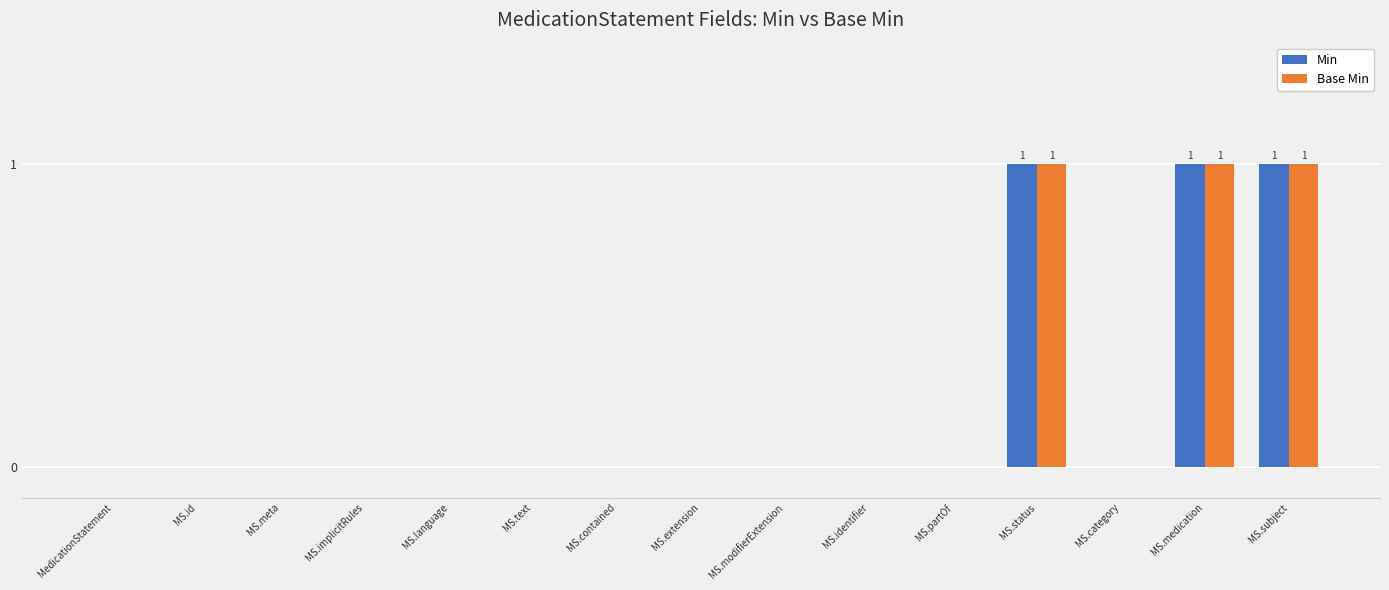

How many groups of bars are there?

15